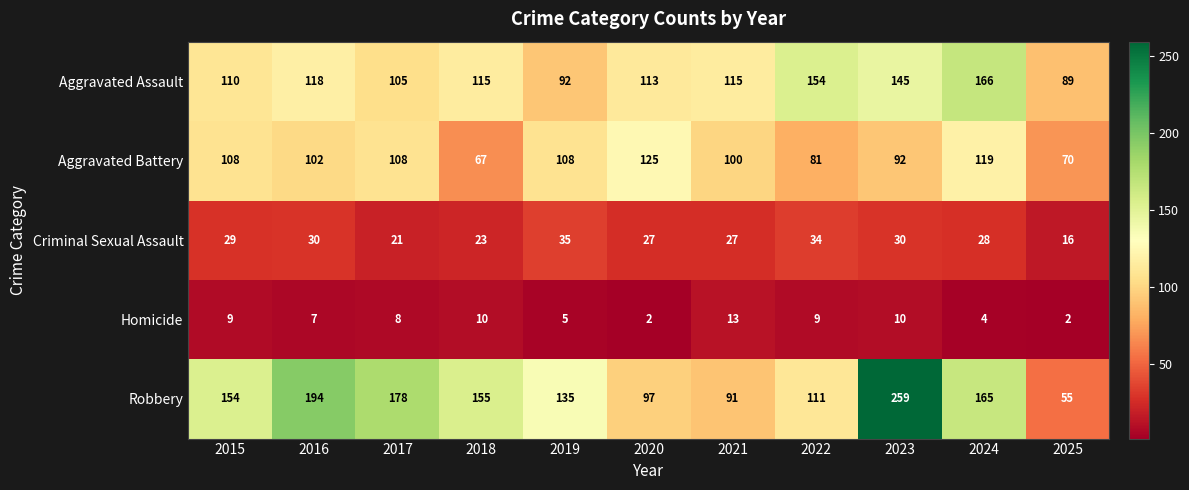

Is the value of Homicide at 2020 greater than the value of Criminal Sexual Assault at 2020?

No